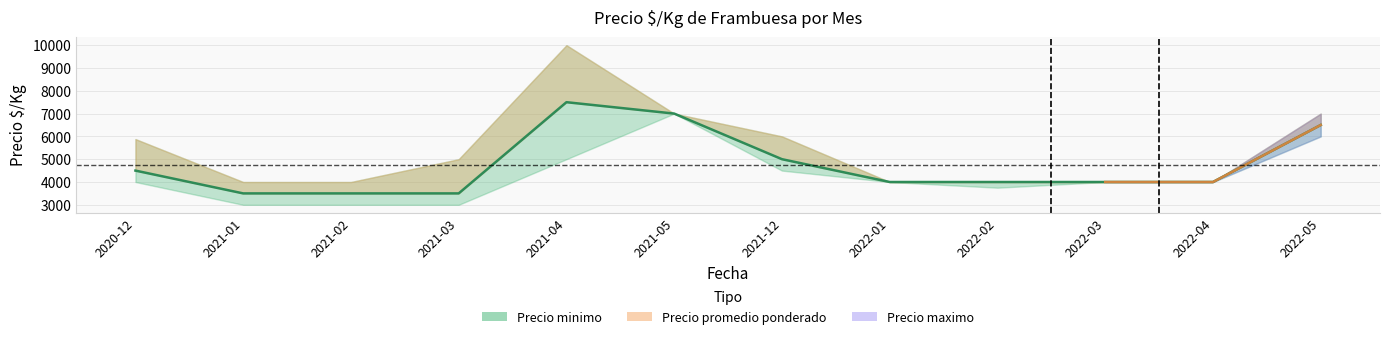

Rank the series at 2021-04 from lowest to highest value.

Precio minimo, Precio promedio ponderado, Precio maximo